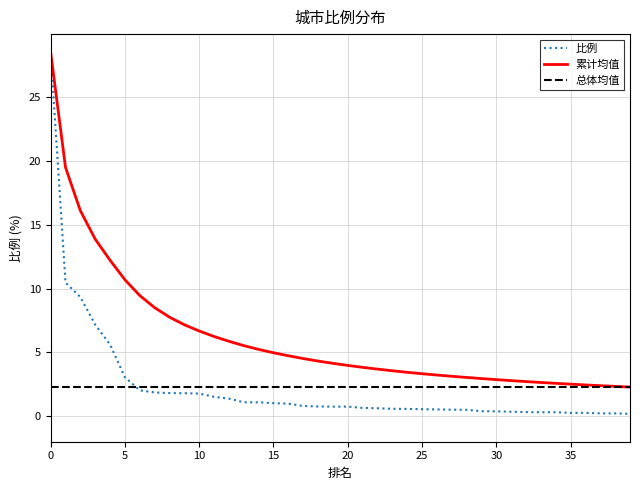

Does the chart have visible grid lines?

Yes